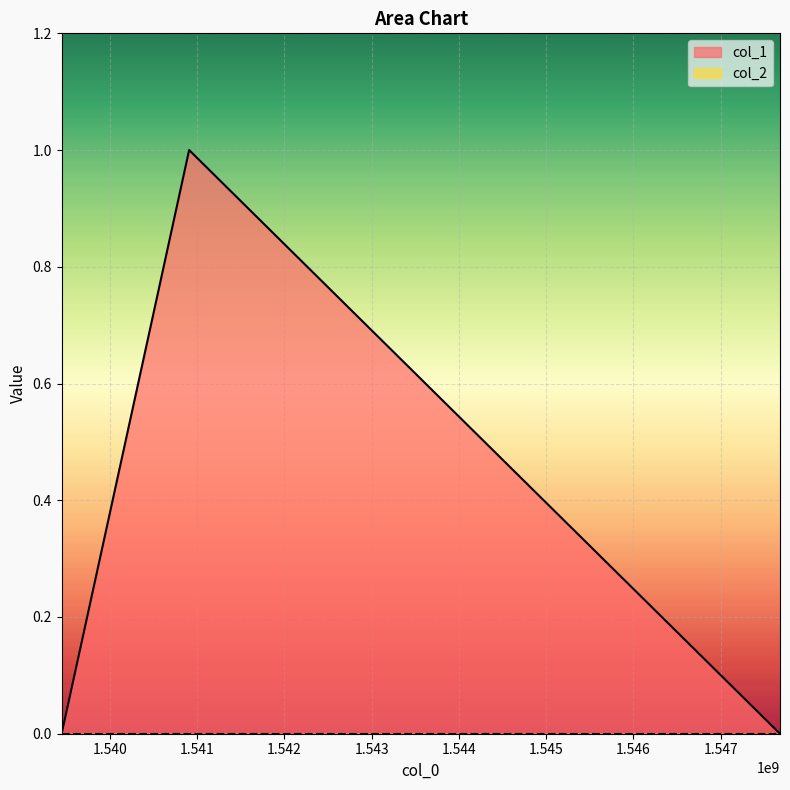

Which has a higher value, 1540908964 or 1539447792?

1540908964